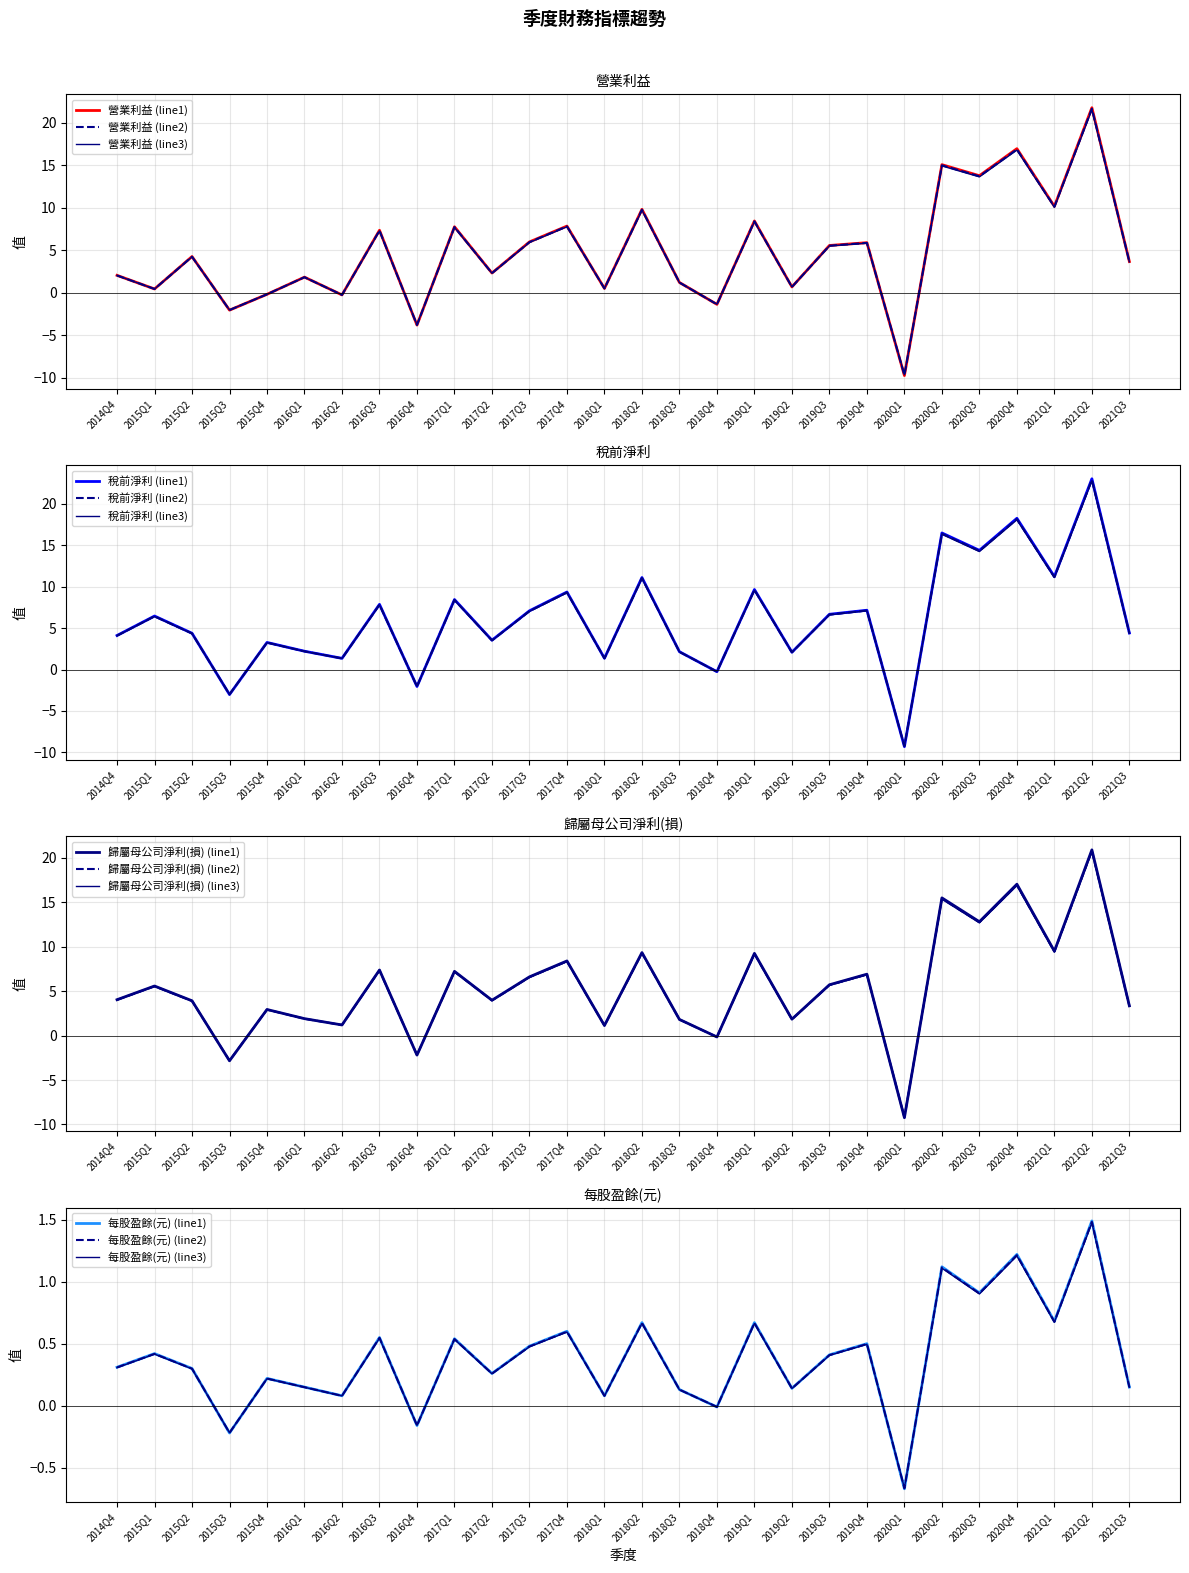

True or false: 每股盈餘(元) and 營業利益 intersect in this chart.

True